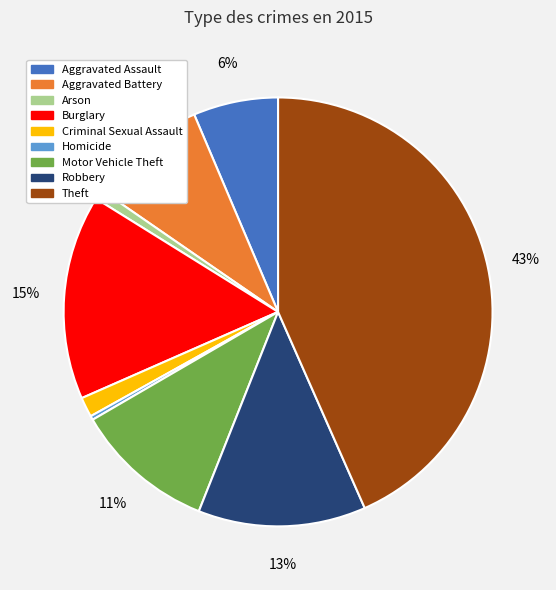

Count the number of slices in the pie.

9